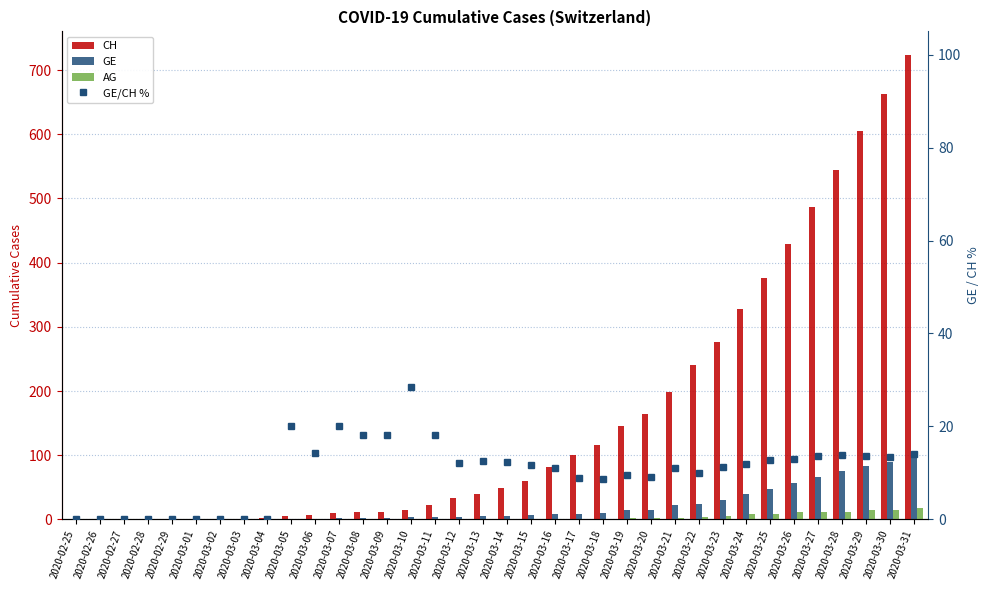

How many values in the AG series exceed 0?

17